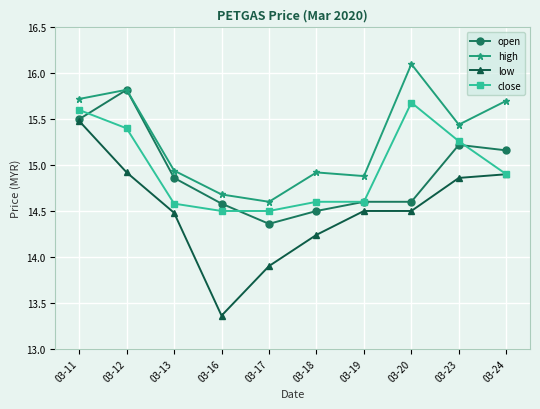

What are all the series names shown in the legend?

open, high, low, close